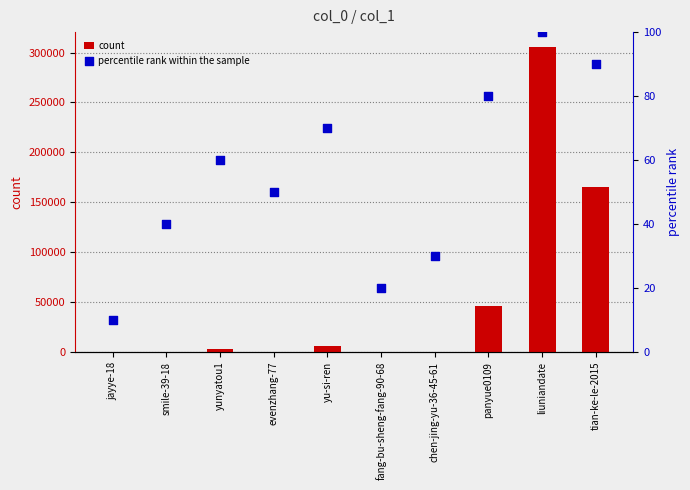

Which series has the widest spread of Y values?

count